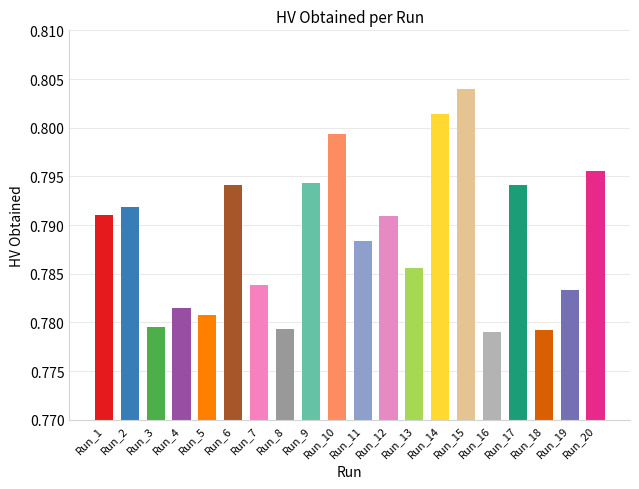

Count the values in the range 0 to 1.

20